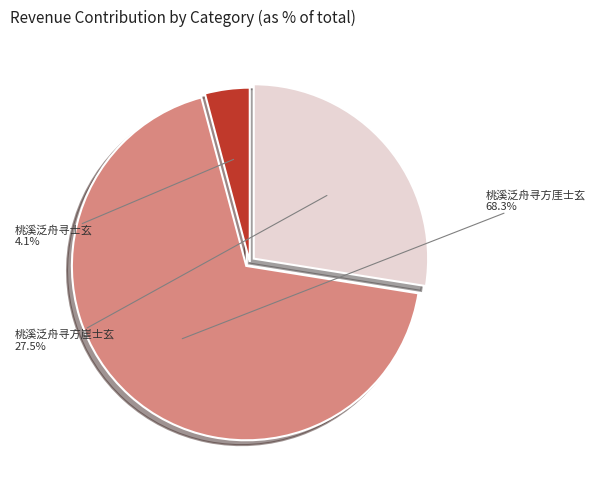

To the nearest percent, what is the average slice percentage?

33%